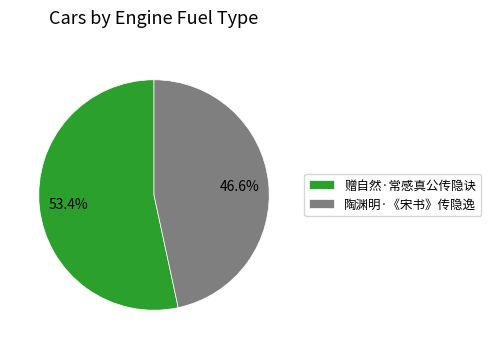

Rank the categories by value from lowest to highest.

陶渊明·《宋书》传隐逸, 赠自然·常感真公传隐诀